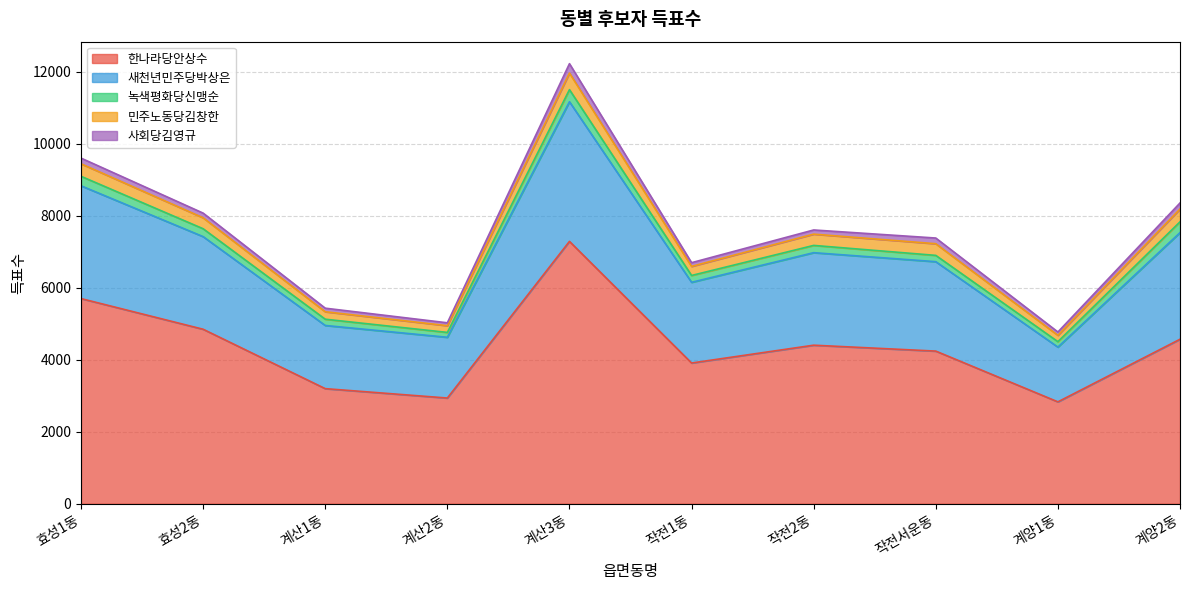

How many interior local peaks does the 민주노동당김창한 series have?

2